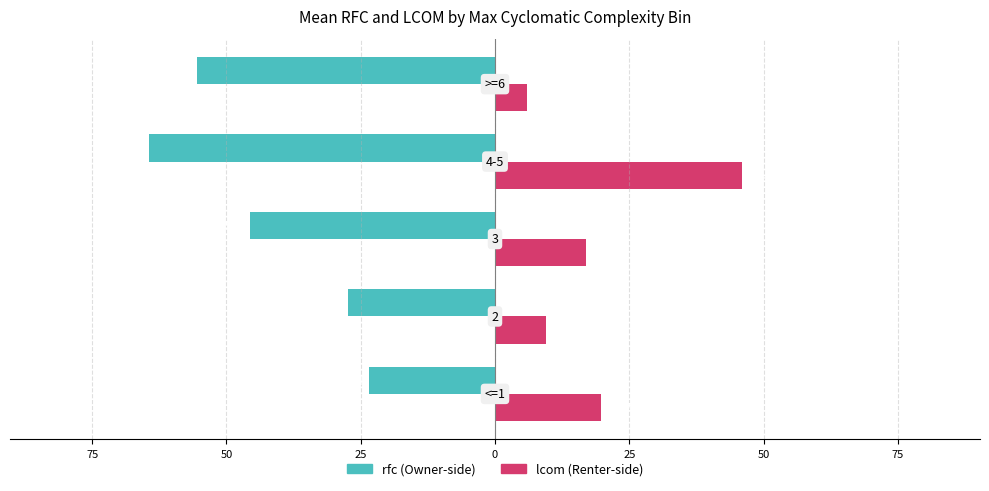

Does the chart contain any negative values?

Yes